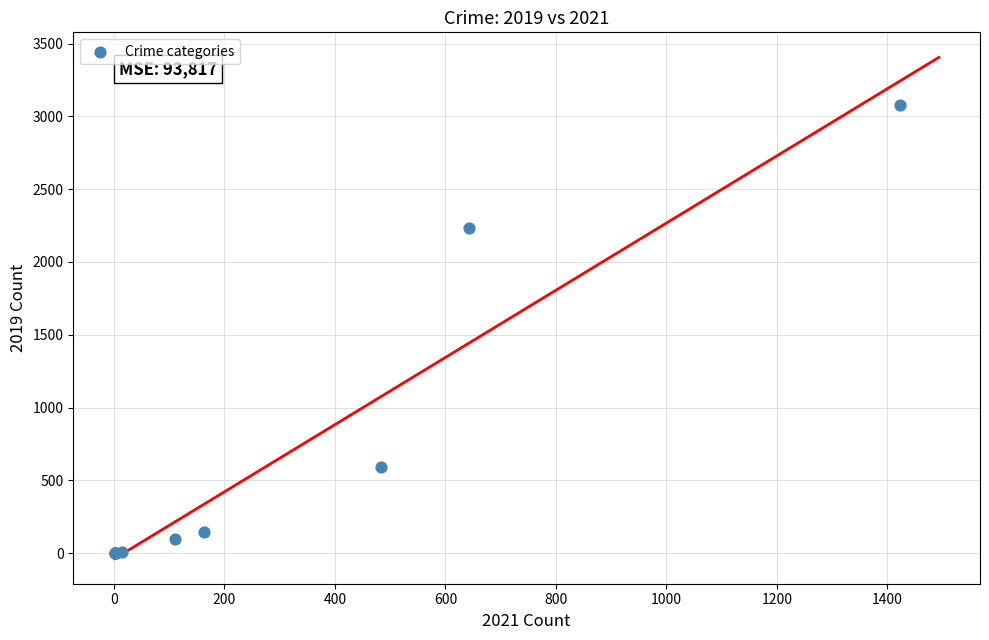

What Y value in the scatter plot is closest to 1540?

2230